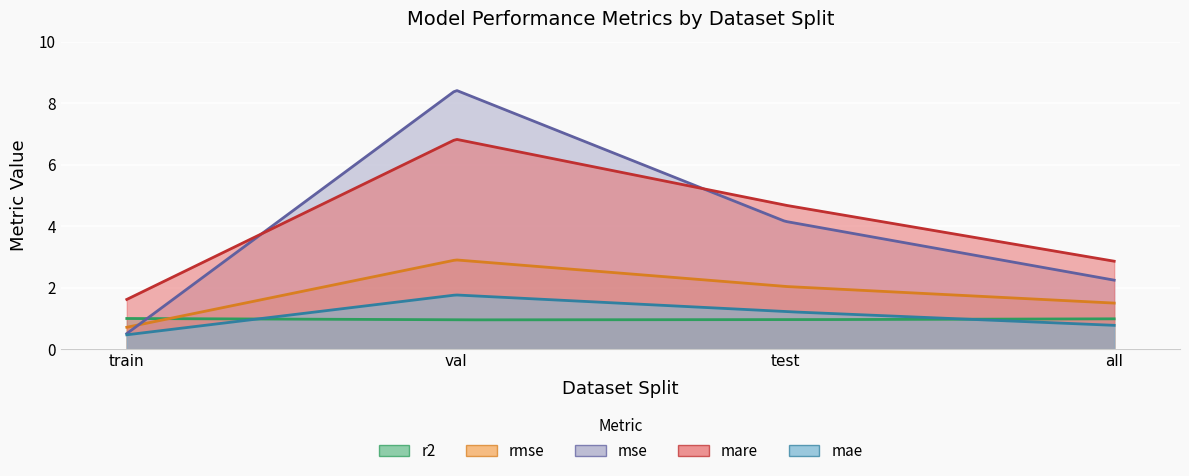

What is the minimum value for mae?

0.5